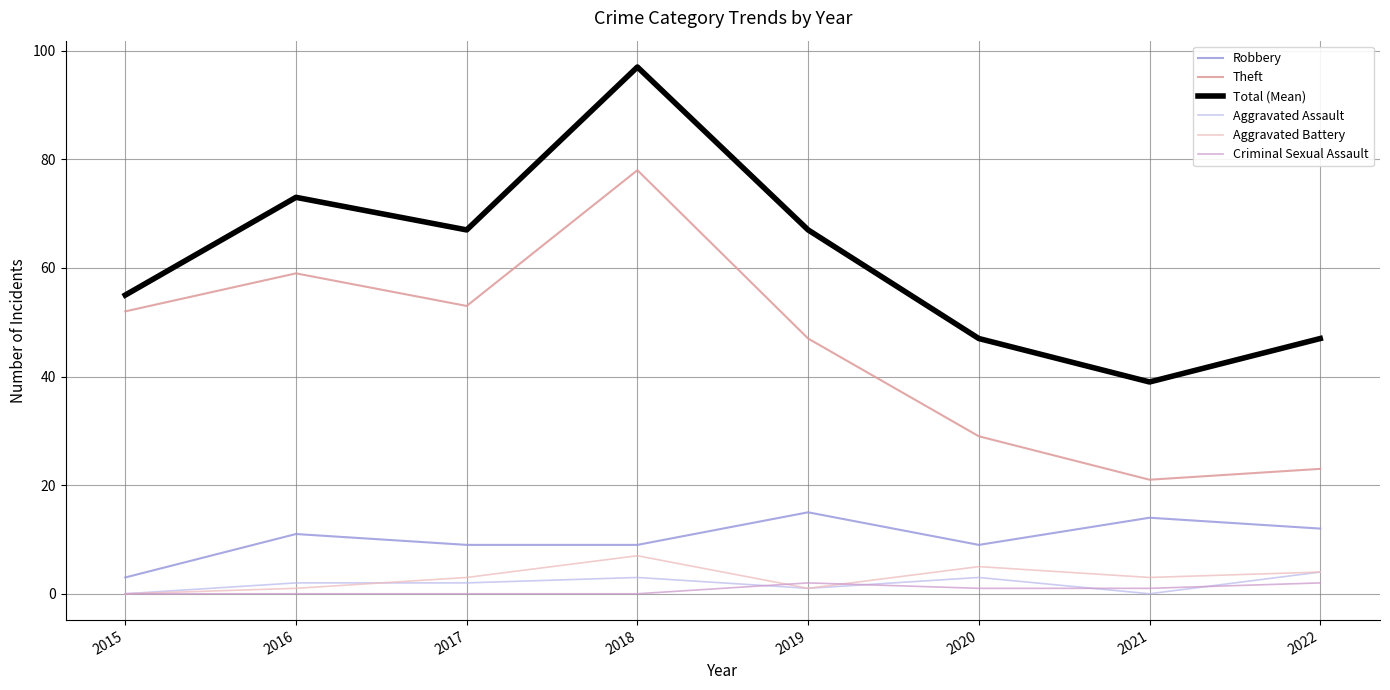

List the series in order of their peak value, lowest first.

Criminal Sexual Assault, Aggravated Assault, Aggravated Battery, Robbery, Theft, Total (Mean)